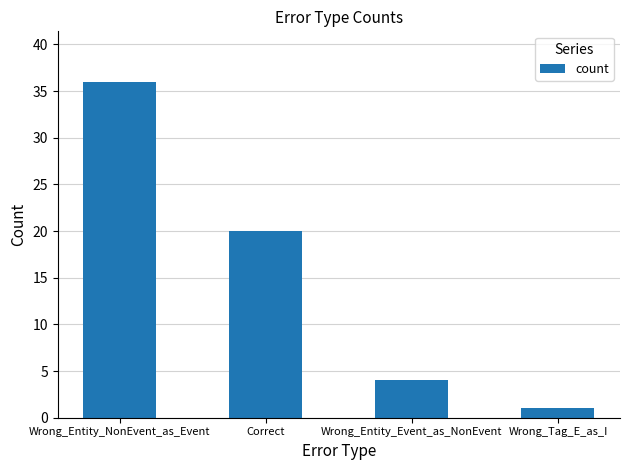

The value at Wrong_Entity_NonEvent_as_Event is 60. True or false?

False